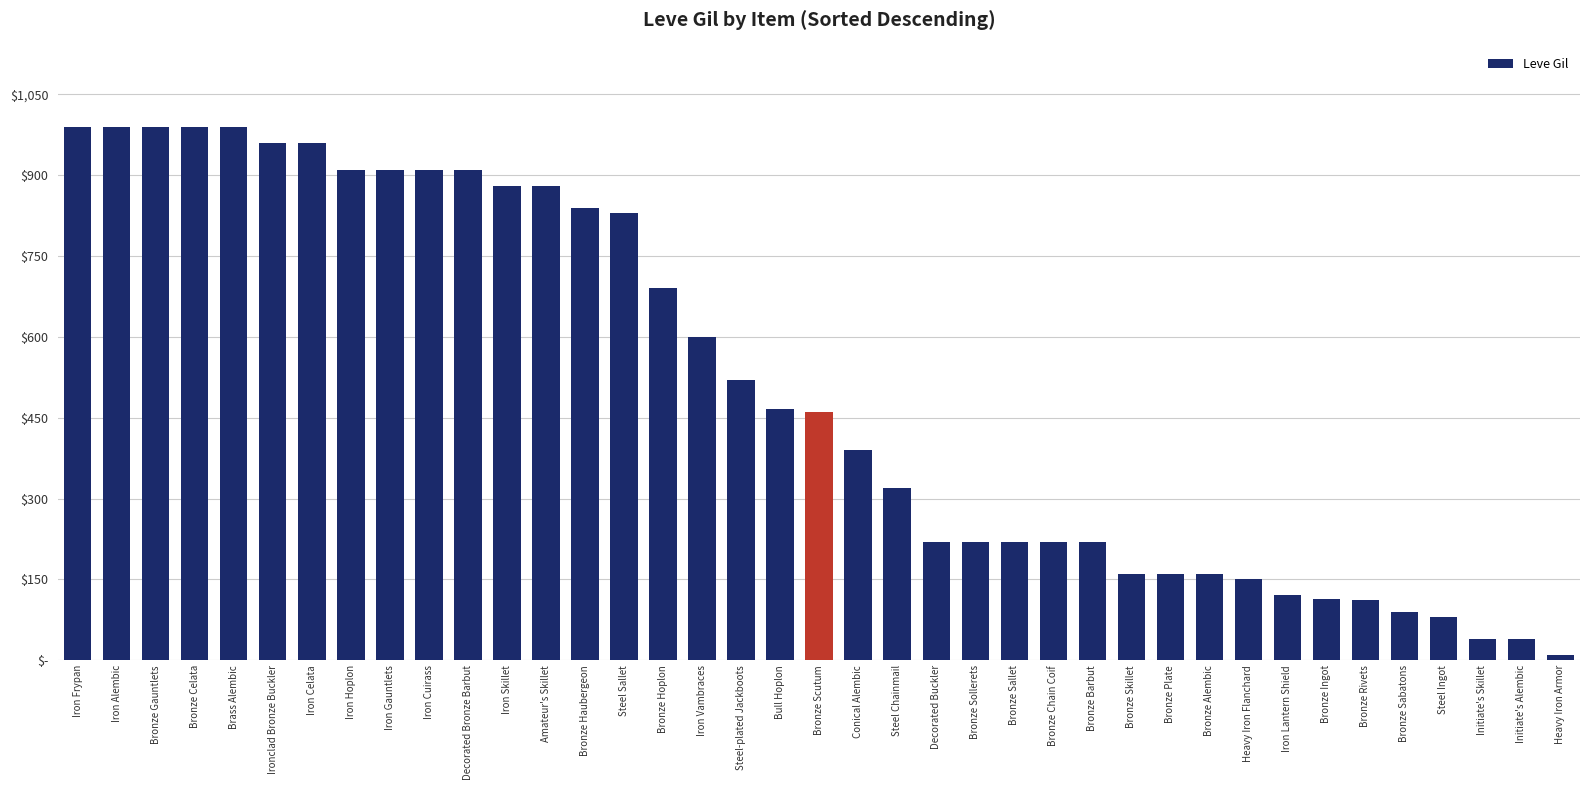

Are the bars horizontal?

No